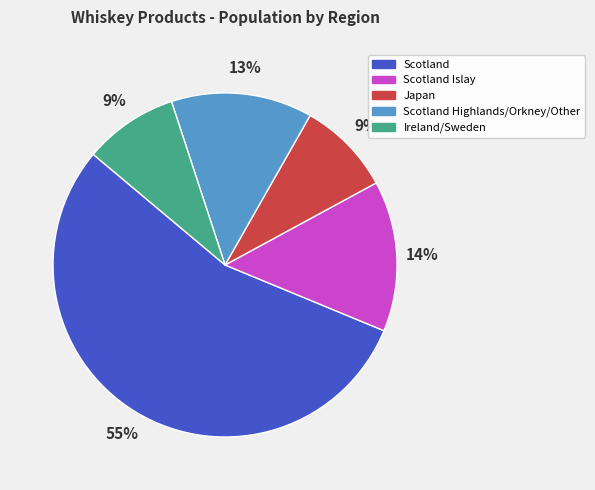

To the nearest percent, what is the average slice percentage?

20%